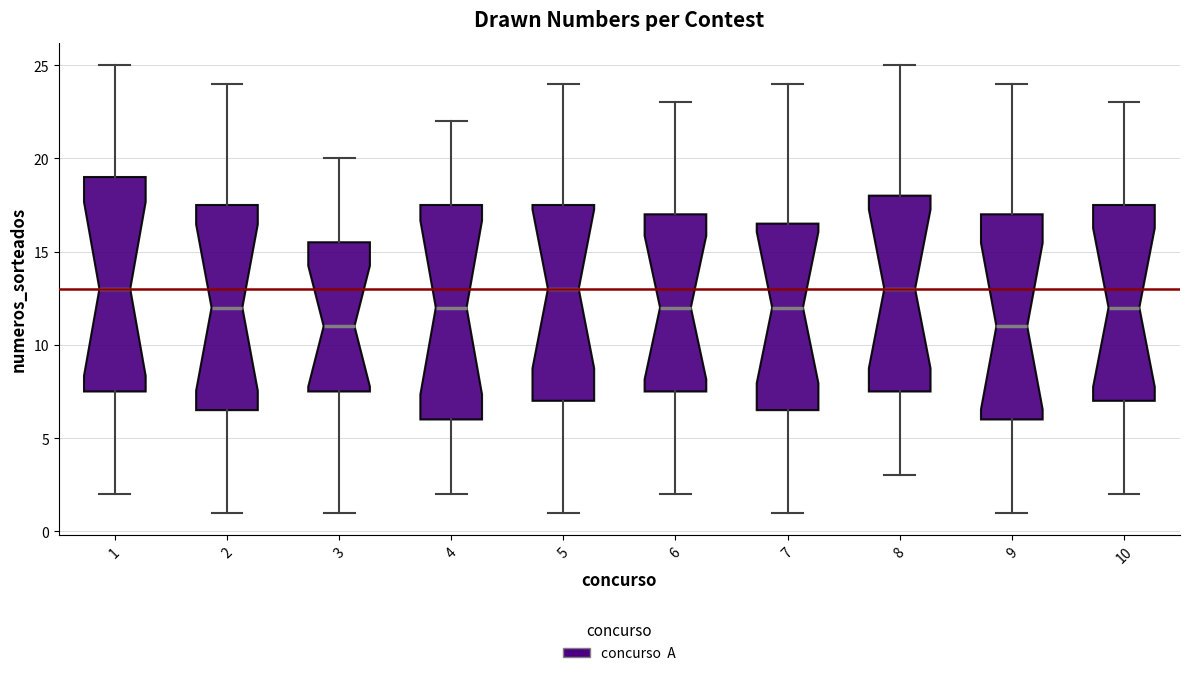

Reading left to right, read every box against the y-axis: the position of its median line, the range the box covers, and the ends of its whiskers. The values are not printed on the chart, so give them approximately, as read against the axis.

1: median 13.0, box 7.5 to 19.0, whiskers 2.0 to 25.0
2: median 12.0, box 6.5 to 17.5, whiskers 1.0 to 24.0
3: median 11.0, box 7.5 to 15.5, whiskers 1.0 to 20.0
4: median 12.0, box 6.0 to 17.5, whiskers 2.0 to 22.0
5: median 13.0, box 7.0 to 17.5, whiskers 1.0 to 24.0
6: median 12.0, box 7.5 to 17.0, whiskers 2.0 to 23.0
7: median 12.0, box 6.5 to 16.5, whiskers 1.0 to 24.0
8: median 13.0, box 7.5 to 18.0, whiskers 3.0 to 25.0
9: median 11.0, box 6.0 to 17.0, whiskers 1.0 to 24.0
10: median 12.0, box 7.0 to 17.5, whiskers 2.0 to 23.0